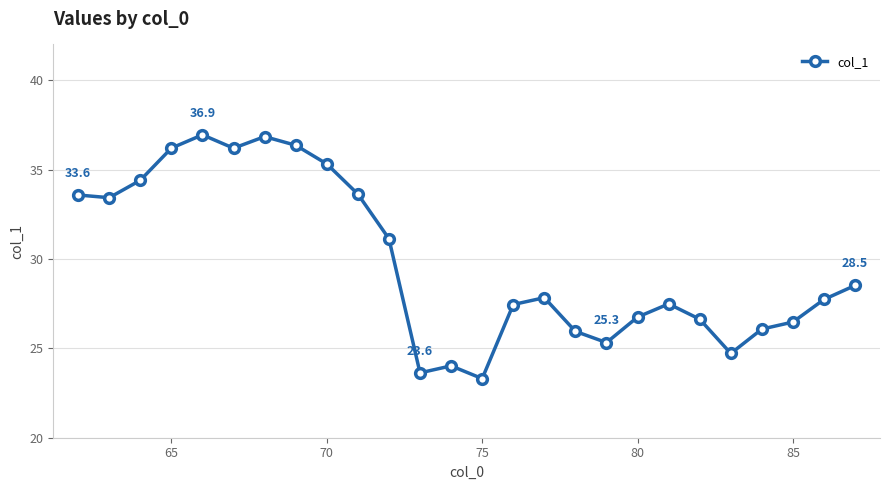

Reading right to left, transcribe all the data shown in this chart.

28.5	27.7	26.5	26.1	24.7	26.6	27.5	26.7	25.3	25.9	27.8	27.5	23.3	24.0	23.6	31.1	33.6	35.3	36.4	36.8	36.2	36.9	36.2	34.4	33.4	33.6